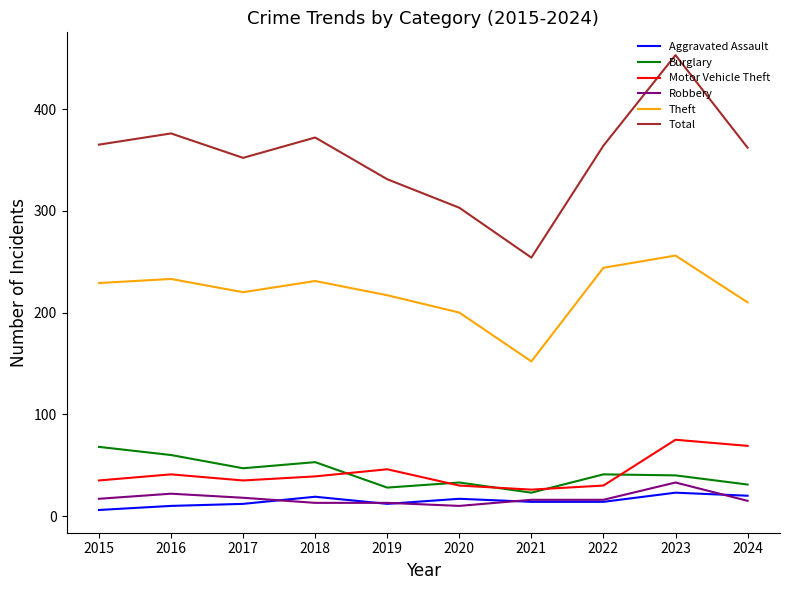

What is the difference between the highest and lowest values at 2018?

359